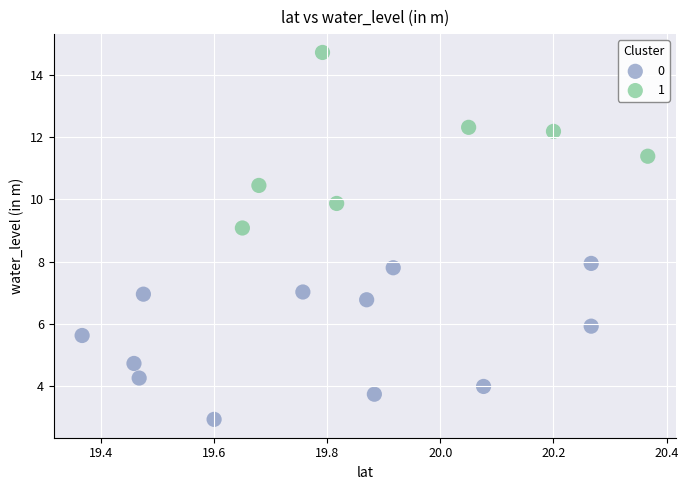

Which series contains the lowest Y value?

0